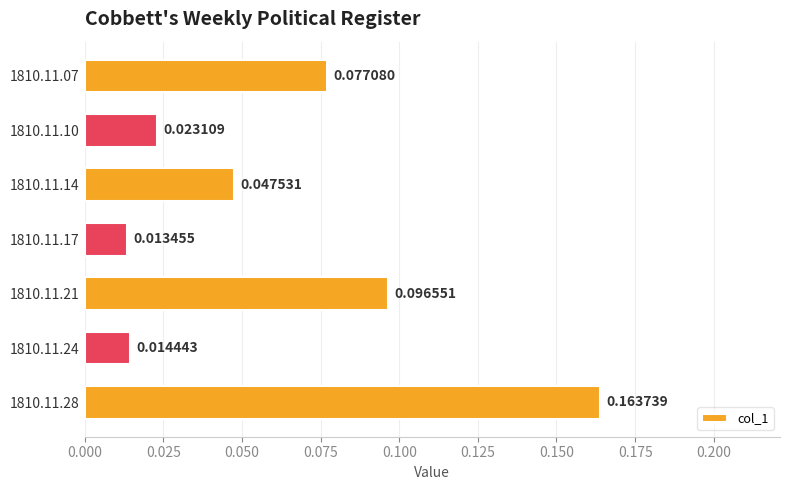

Which has a higher value, 1810.11.21 or 1810.11.28?

1810.11.28